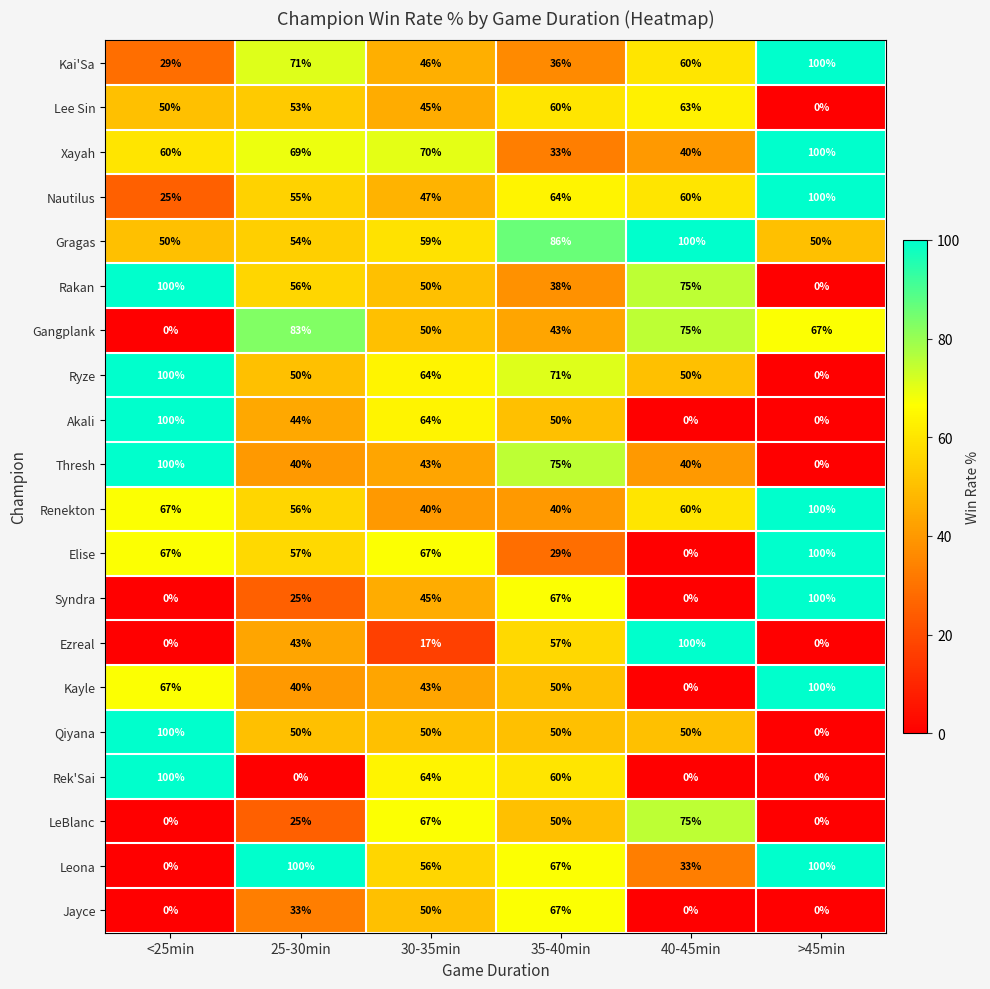

At which category is the sum across all series the highest?

35-40min